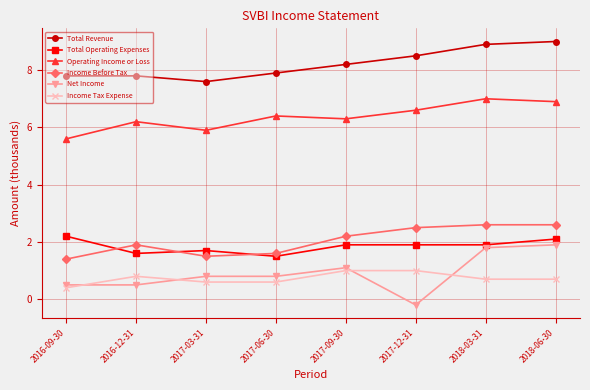

What is the label of the 1st point from the left?

2016-09-30